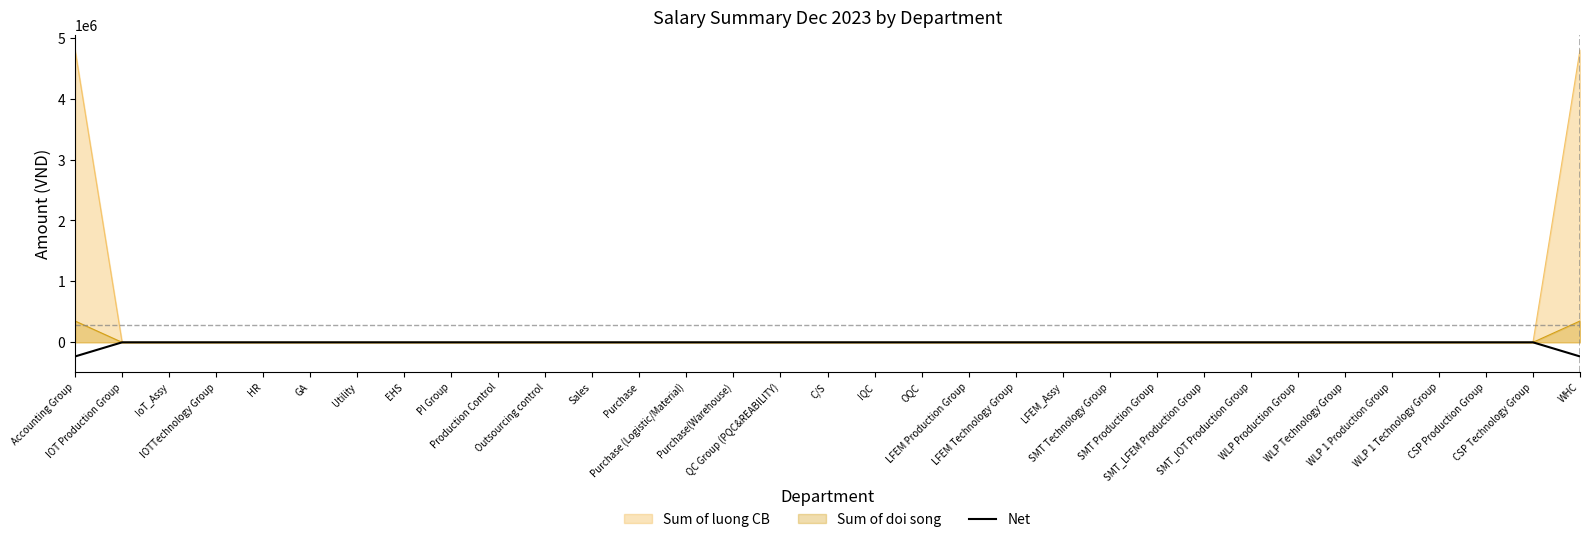

Which category has the lowest value across all series?

Accounting Group